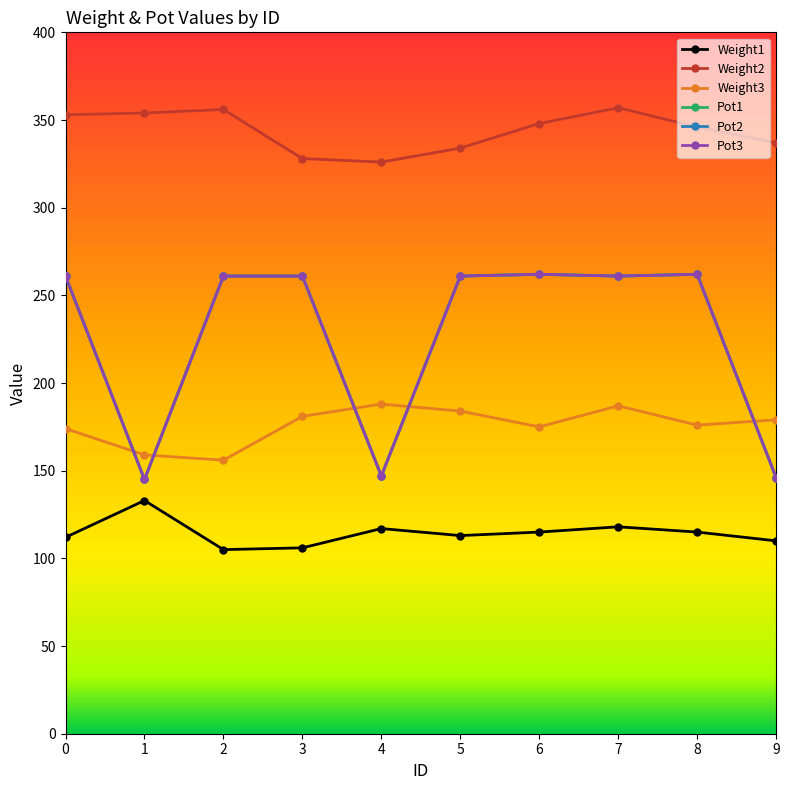

Is this an area chart (filled region under the line)?

No